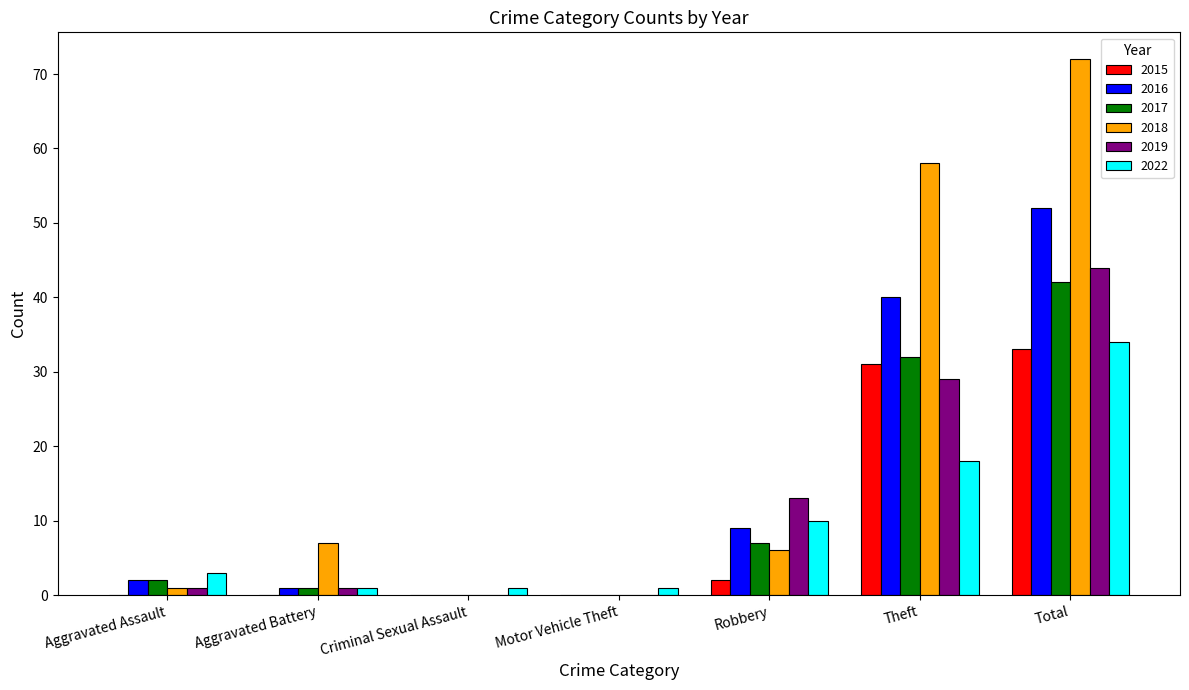

The value of 2017 at Motor Vehicle Theft is 0. True or false?

True